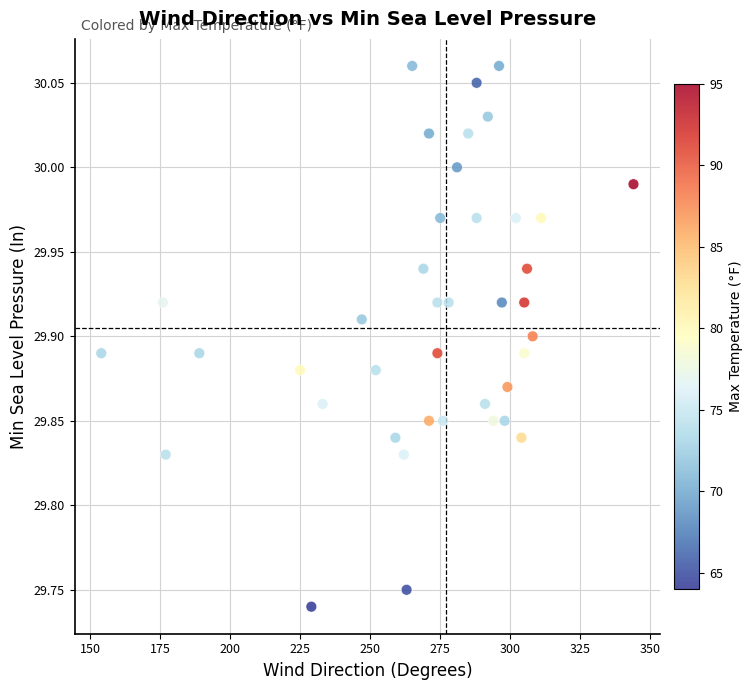

What is the range of X values (max minus min)?

190.0